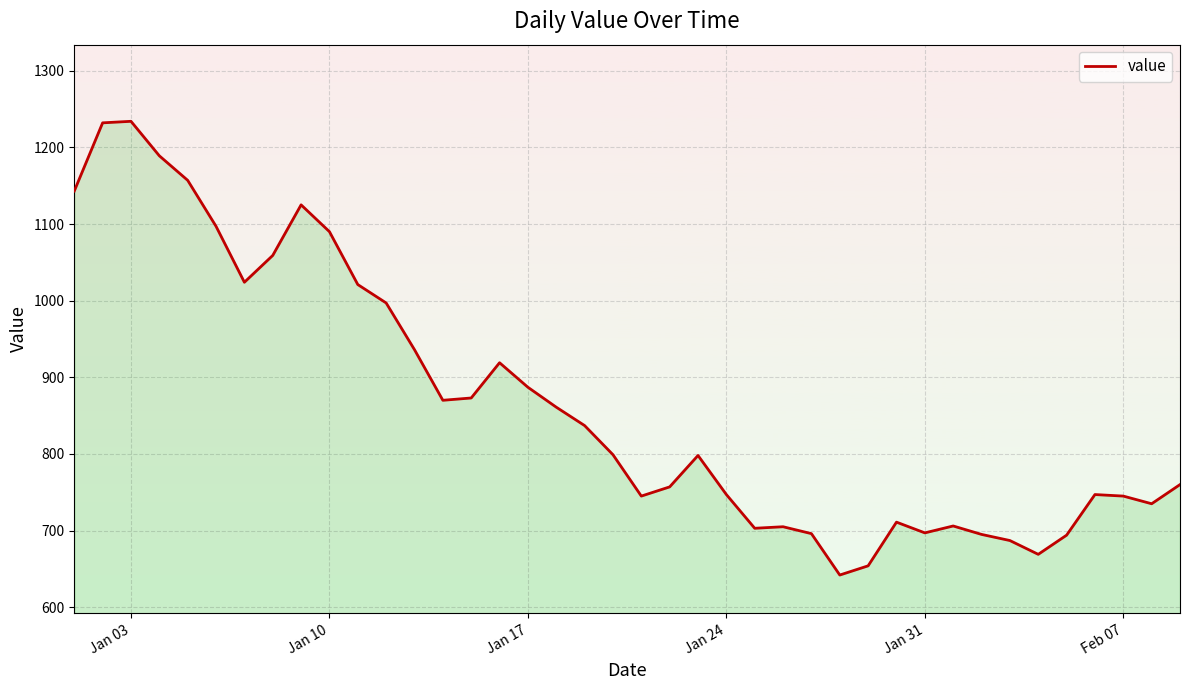

What is the difference between the maximum and minimum values?

592